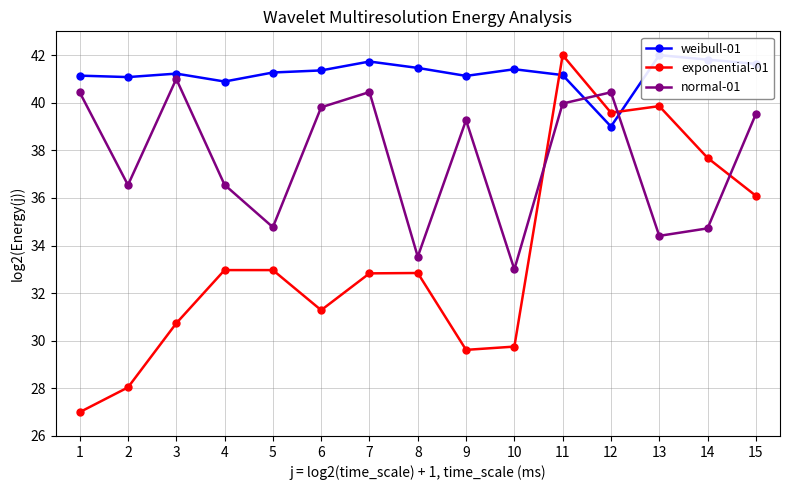

How many intersections are there between exponential-01 and normal-01?

4